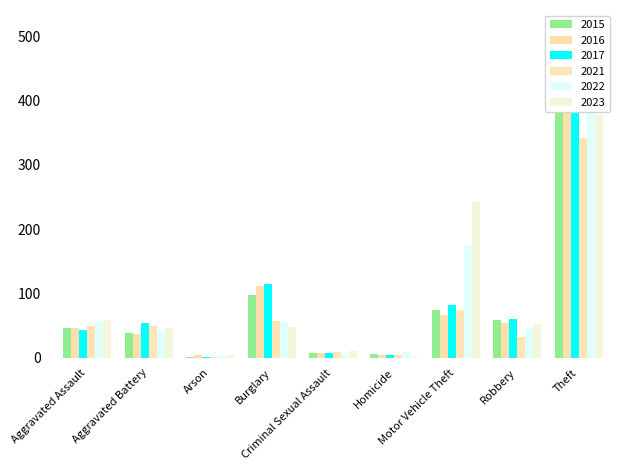

Which series has the largest total across all categories?

2017